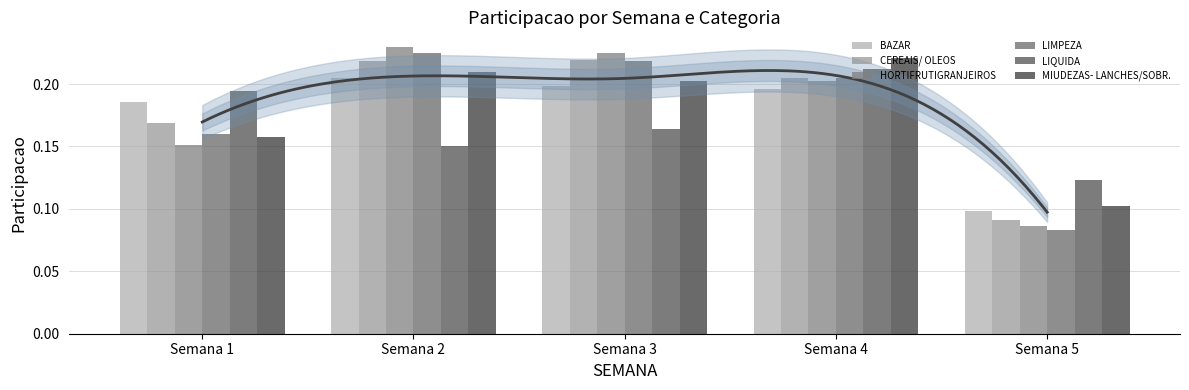

Reading right to left, what are all the values shown in this chart?

BAZAR: 0.1	0.2	0.2	0.2	0.2
CEREAIS/ OLEOS: 0.1	0.2	0.2	0.2	0.2
HORTIFRUTIGRANJEIROS: 0.1	0.2	0.2	0.2	0.2
LIMPEZA: 0.1	0.2	0.2	0.2	0.2
LIQUIDA: 0.1	0.2	0.2	0.2	0.2
MIUDEZAS- LANCHES/SOBR.: 0.1	0.2	0.2	0.2	0.2